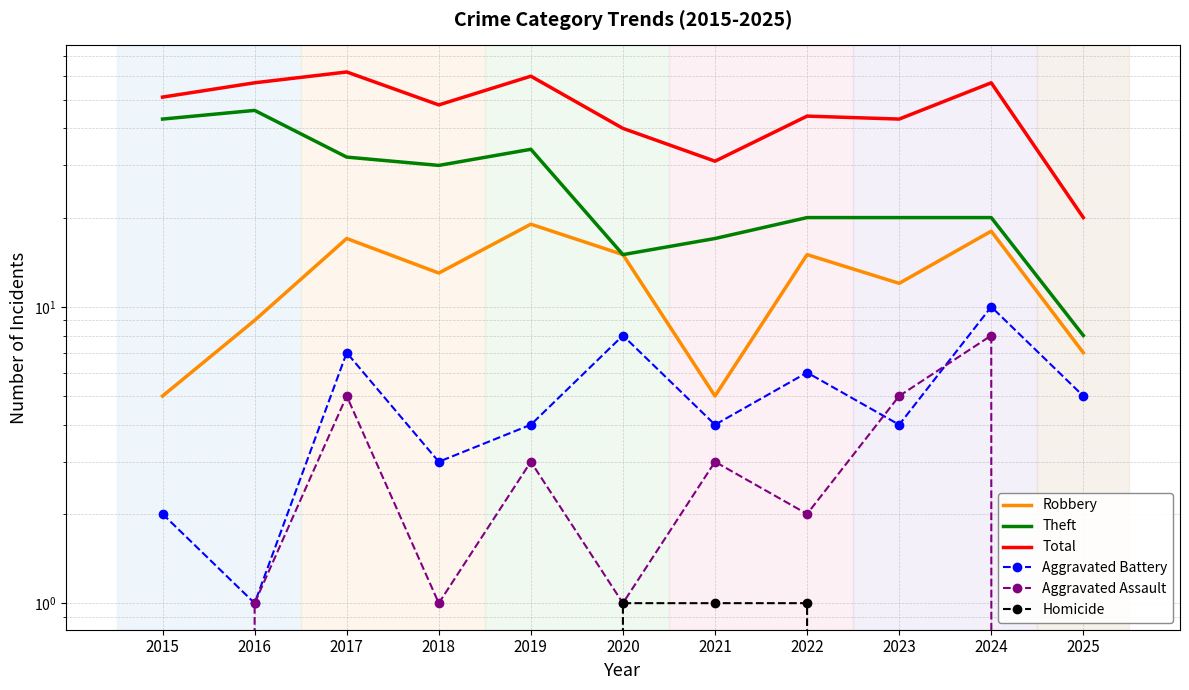

Which series has the largest total across all categories?

Total